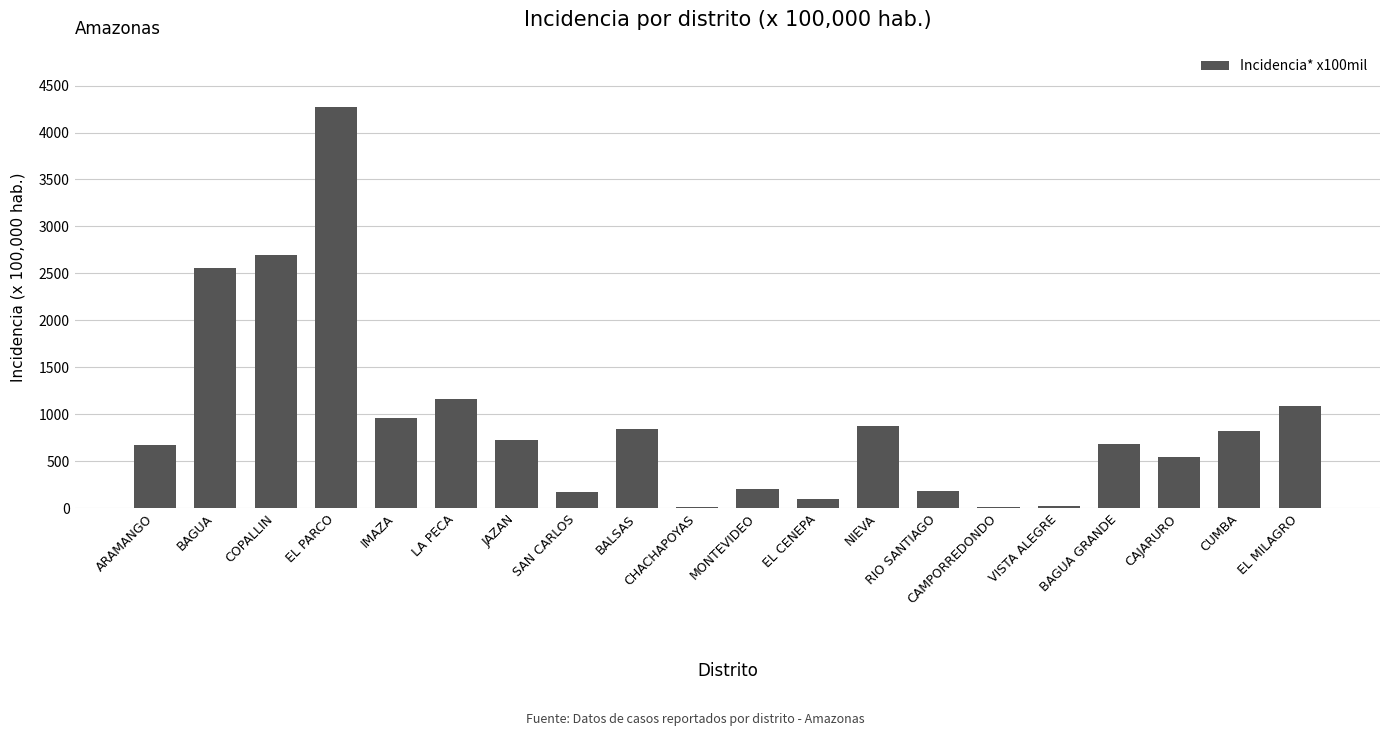

Which has a higher value, EL MILAGRO or CUMBA?

EL MILAGRO